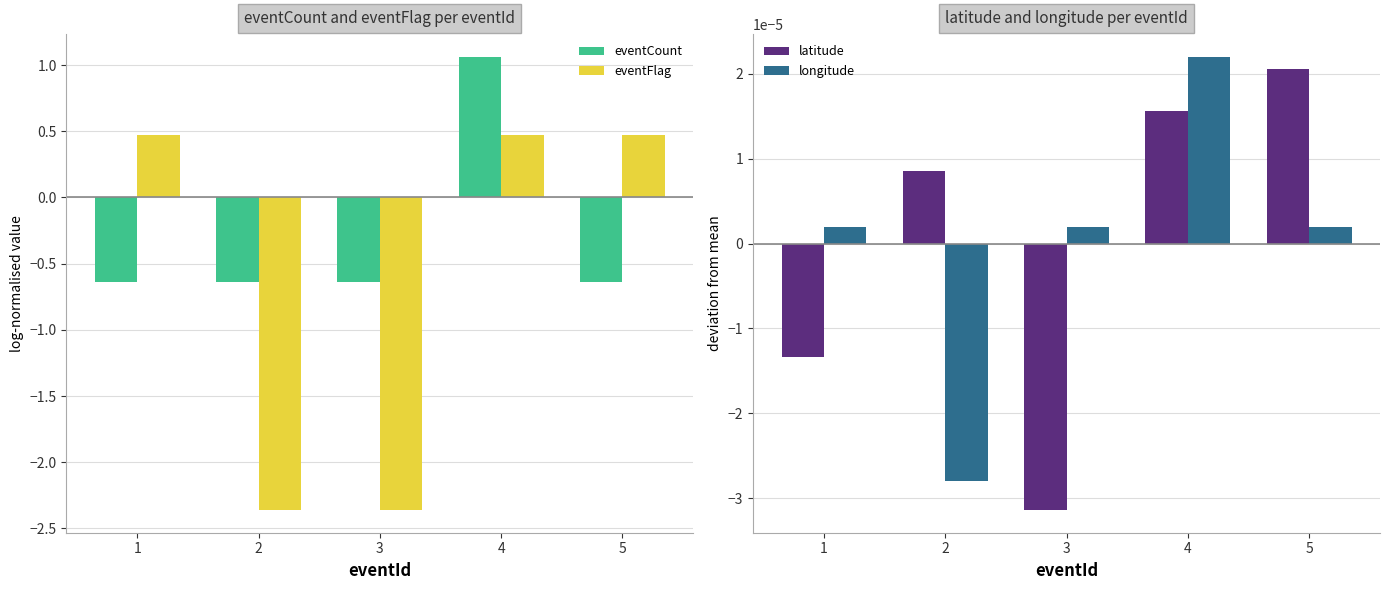

Which series changed the most between 1 and 3?

eventFlag